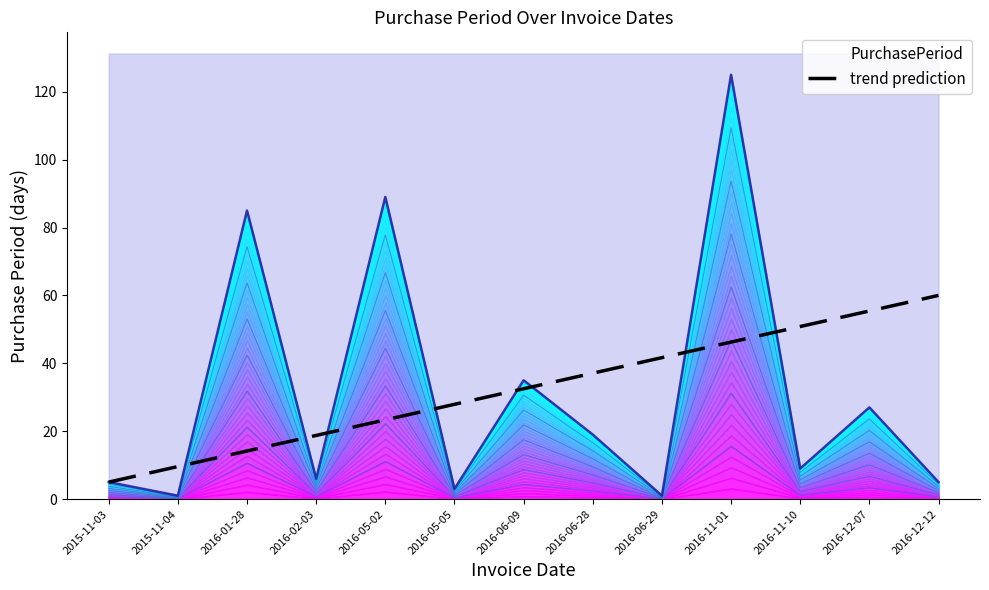

What is the lowest value of the trend prediction series?

5.0